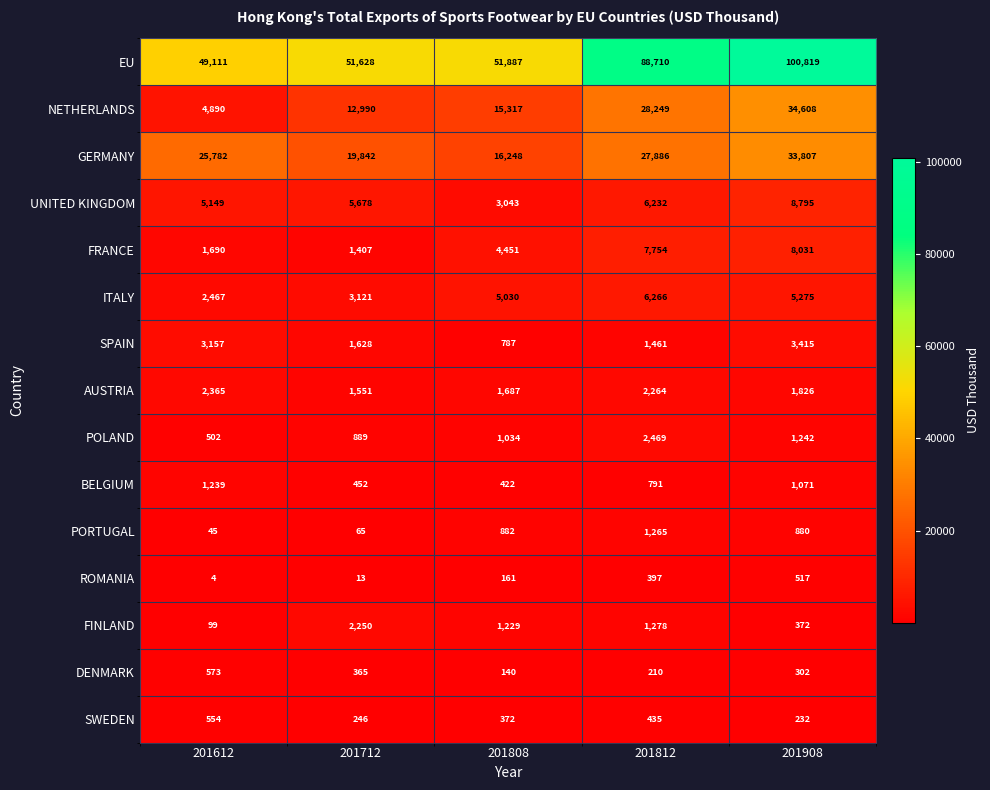

Where is SPAIN nearest to the value 2101?

201712